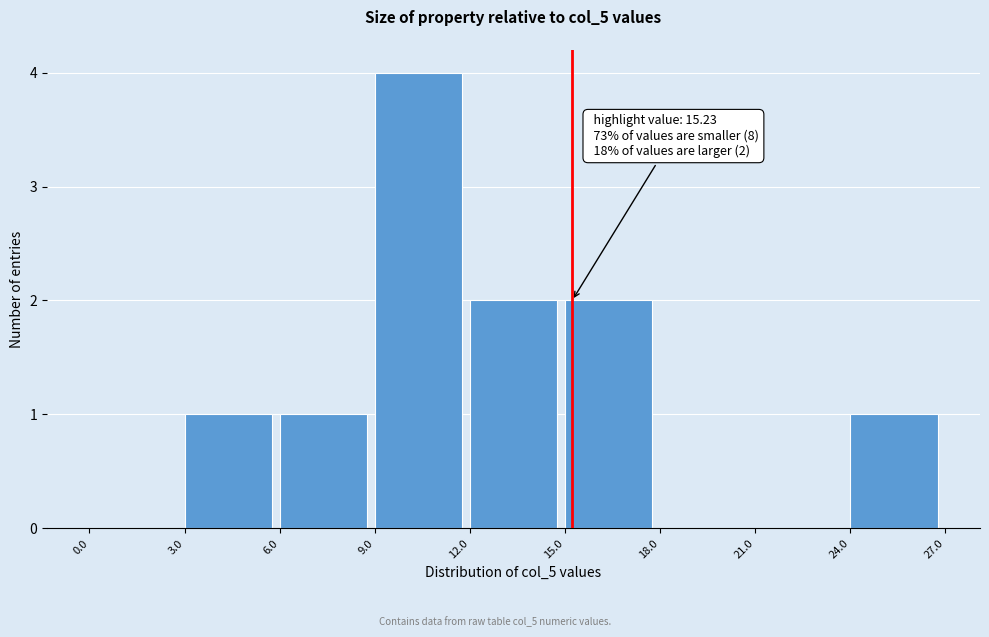

Which range on the x-axis has the tallest bar?

9.0 to 12.0